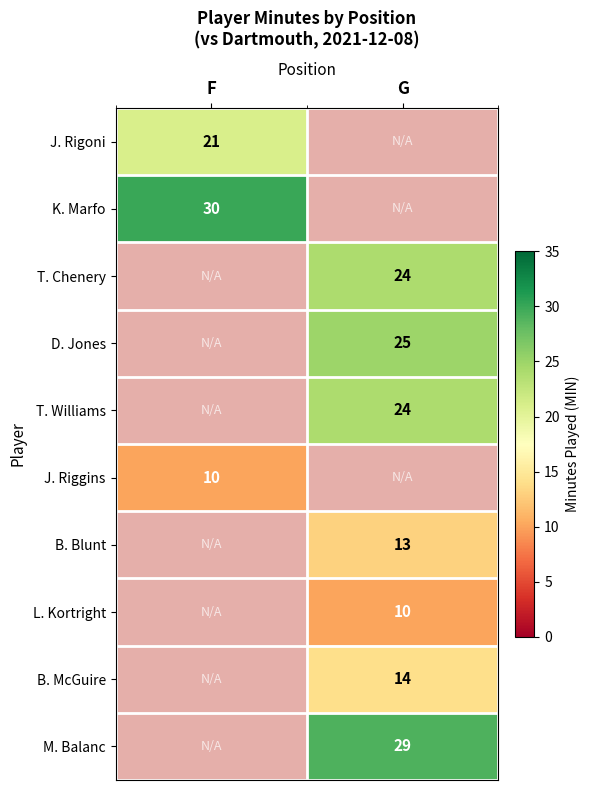

What is the greatest value displayed?

30.0